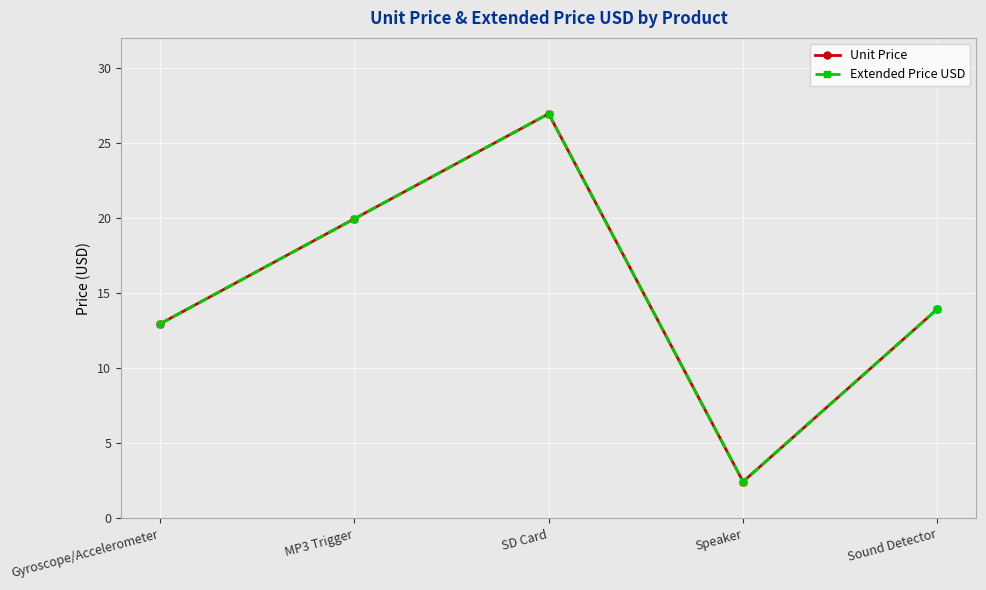

Does the chart have visible grid lines?

Yes